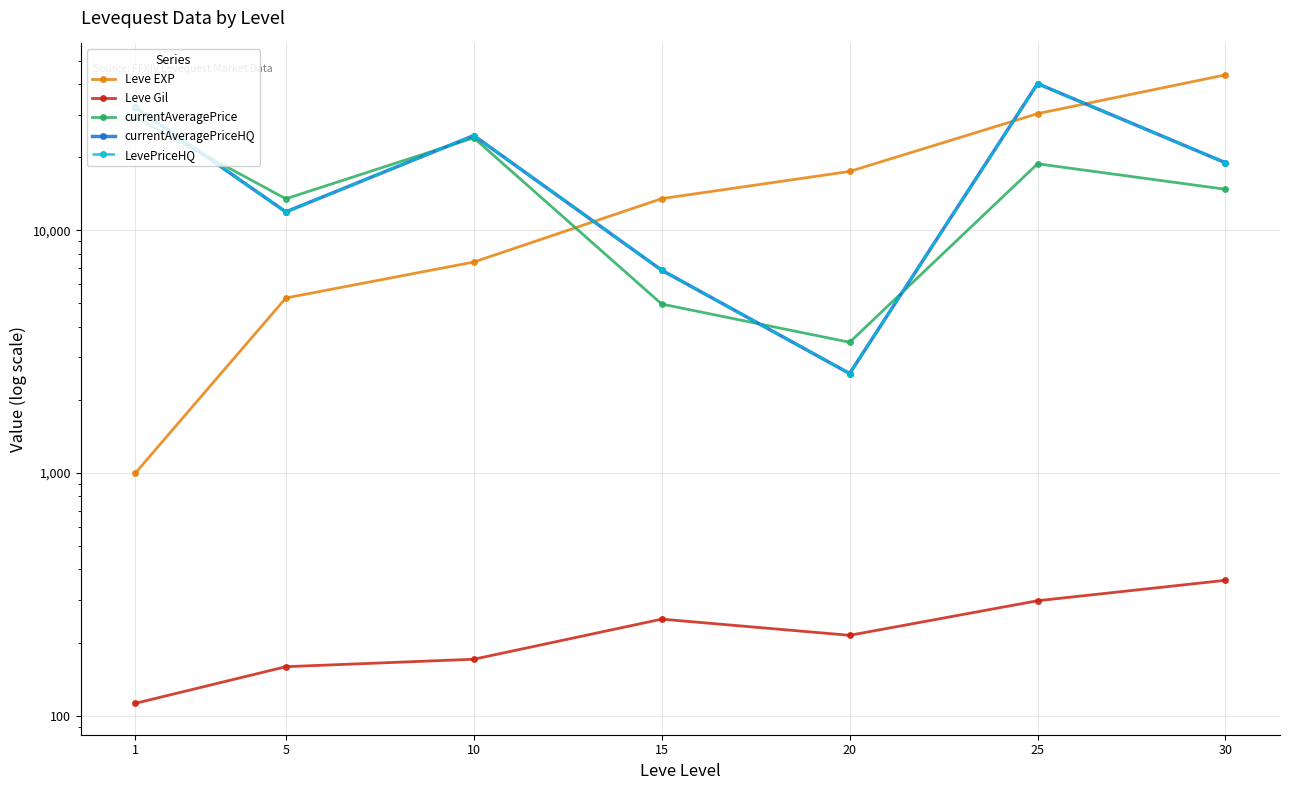

At which label is LevePriceHQ closest to 21401?

30